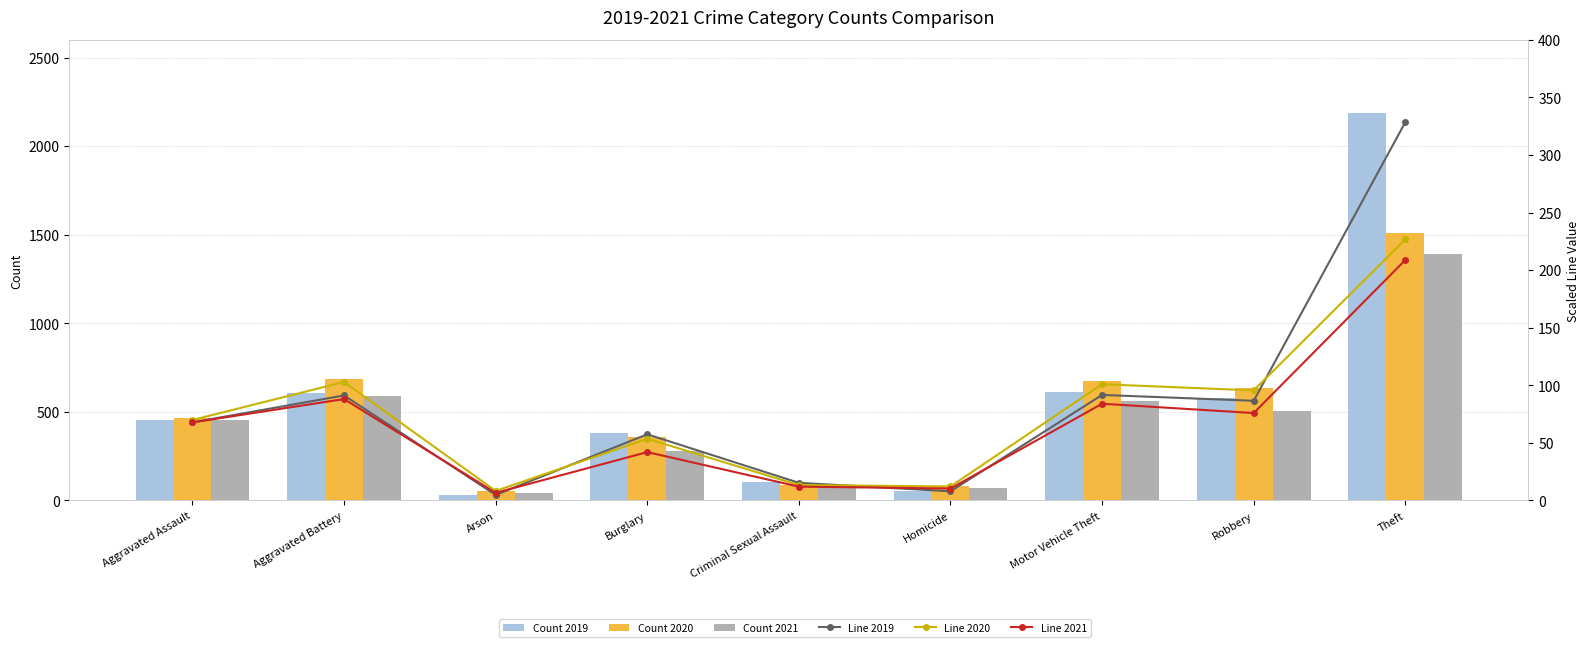

Which series changed the most between Burglary and Criminal Sexual Assault?

Count 2019